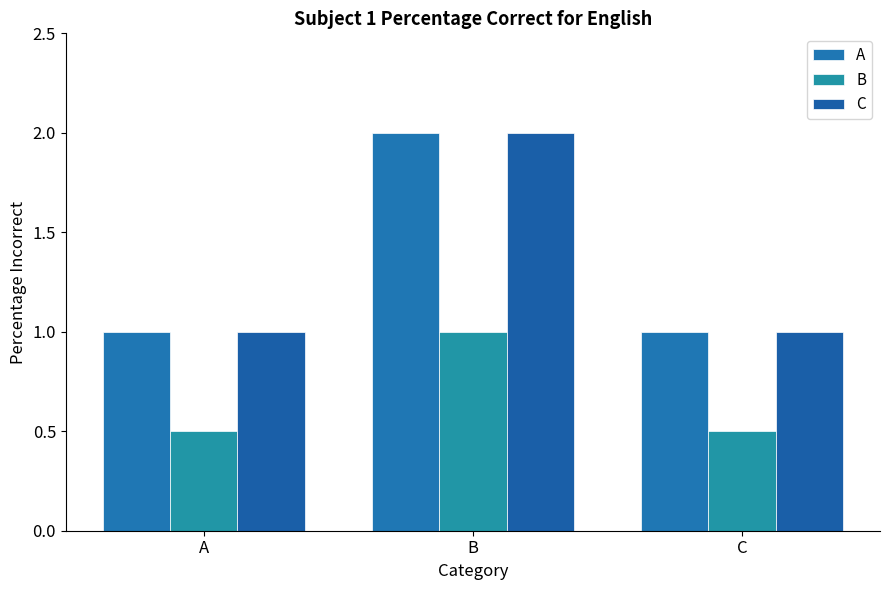

How many data points does each series have?

3